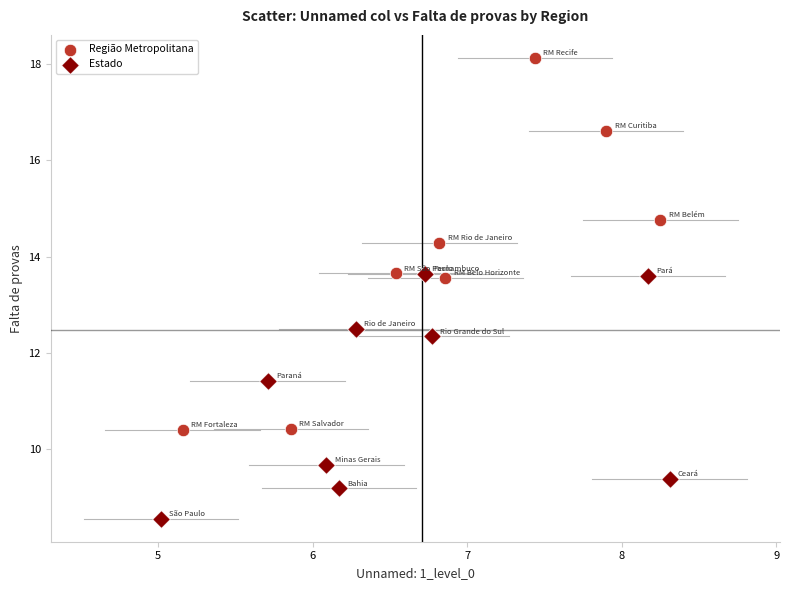

Which series reaches the maximum Y coordinate?

Região Metropolitana